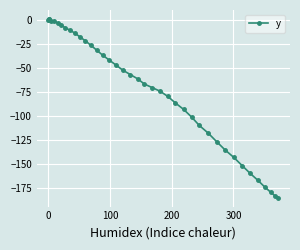

What is the difference between the second highest and minimum values?

185.6